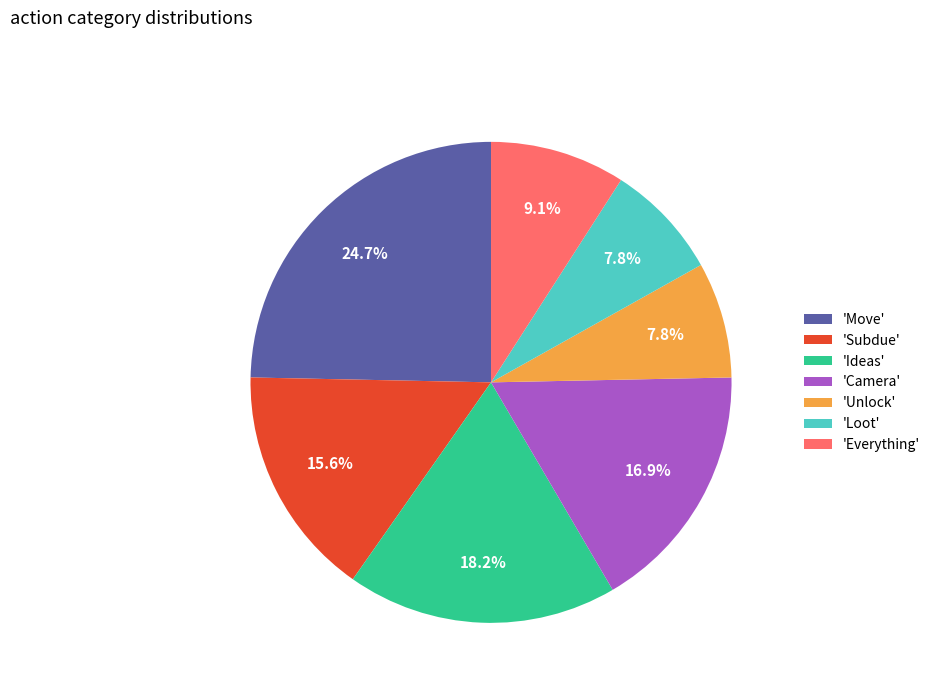

Between 'Move' and 'Unlock', which is larger?

'Move'